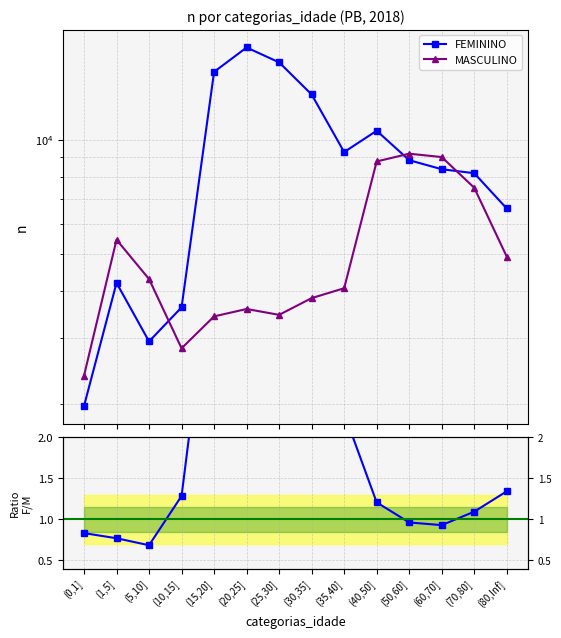

Rank the series at (1,5] from highest to lowest value.

MASCULINO, FEMININO, FEMININO / MASCULINO